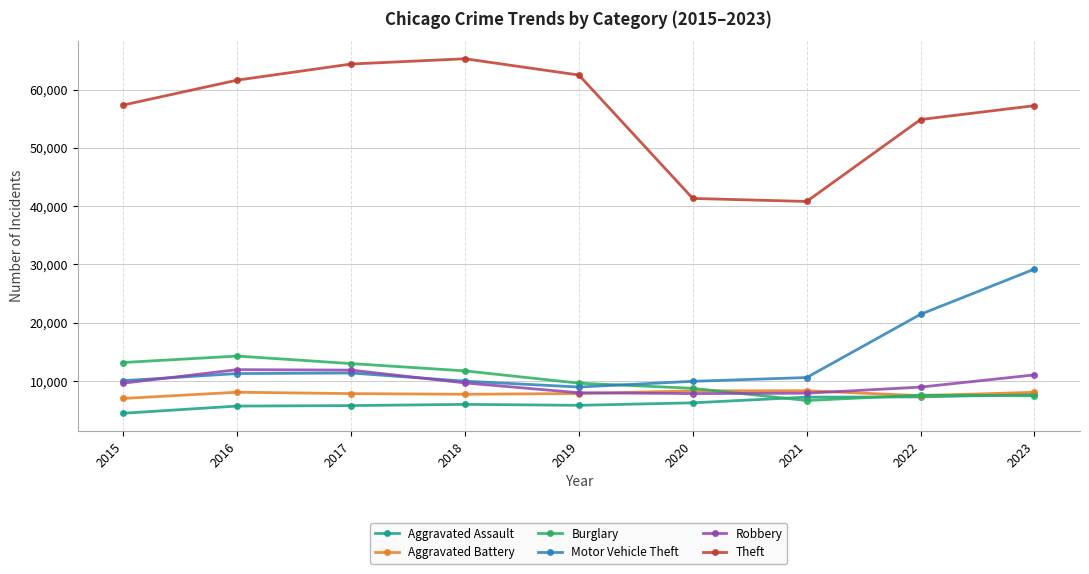

What is the difference between the highest and lowest values at 2023?

49783